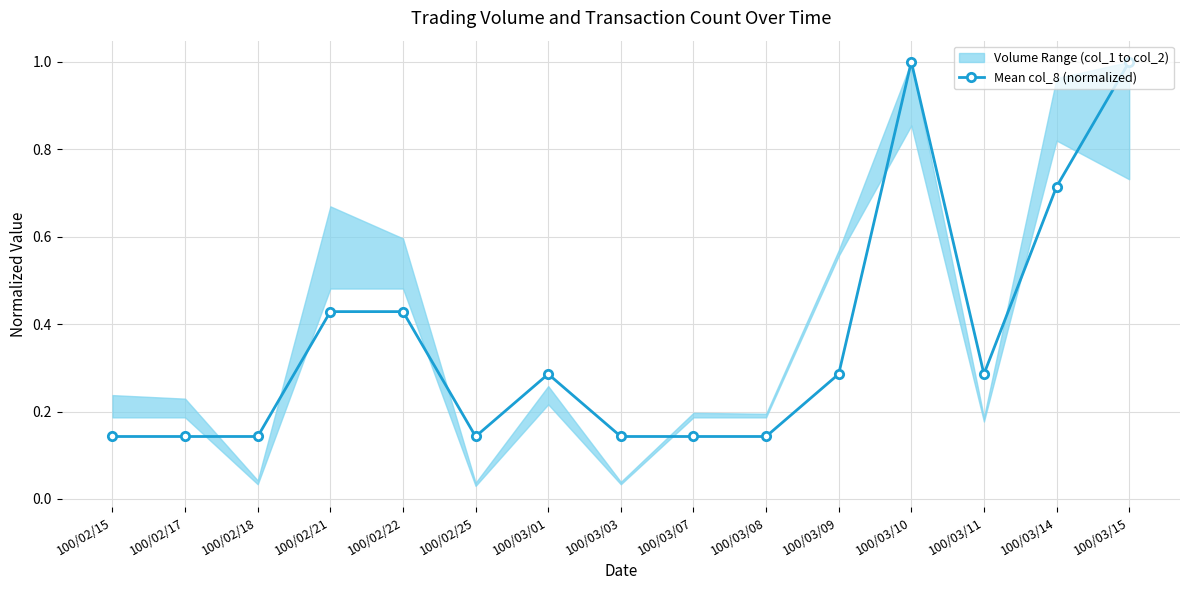

What is the approximate value at 100/03/03?

0.1